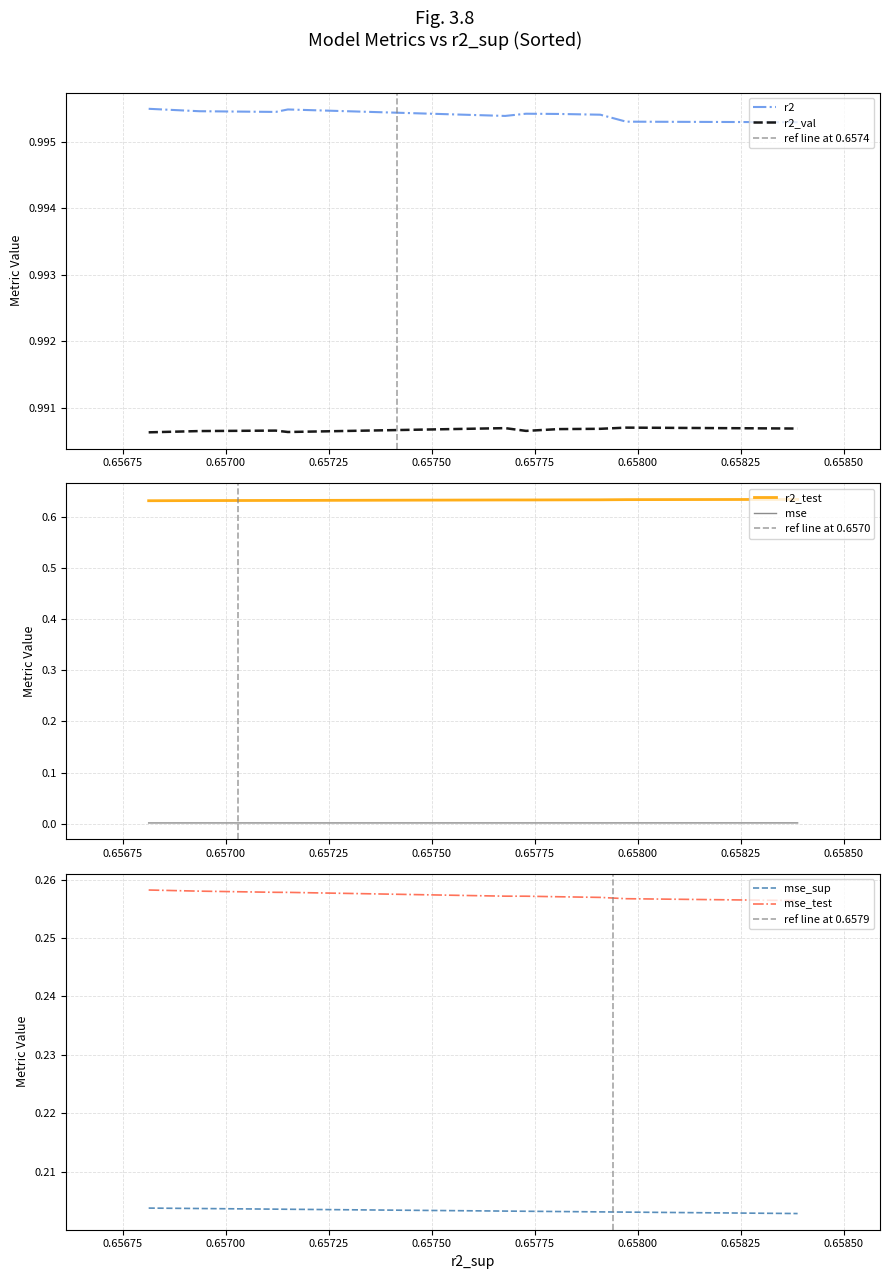

Which series has the largest range (max minus min)?

r2_test